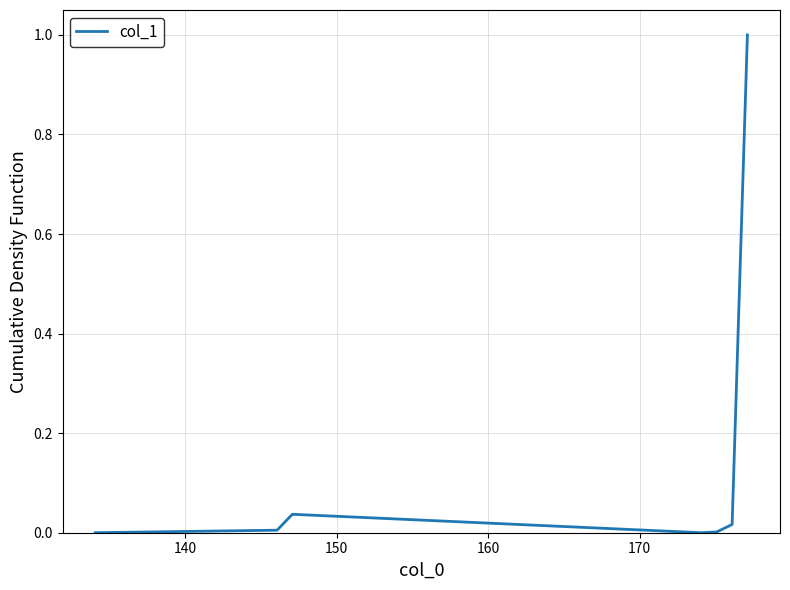

What is the maximum value shown in the chart?

1.0